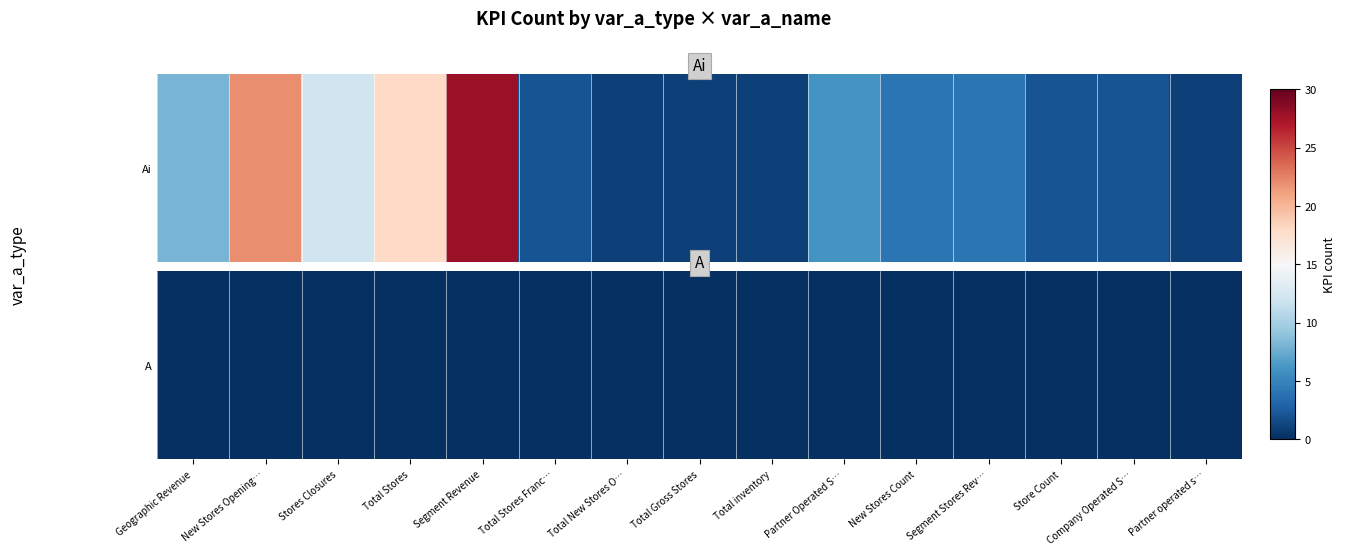

Between Segment Stores Rev… and Total inventory, which is larger?

Segment Stores Rev…